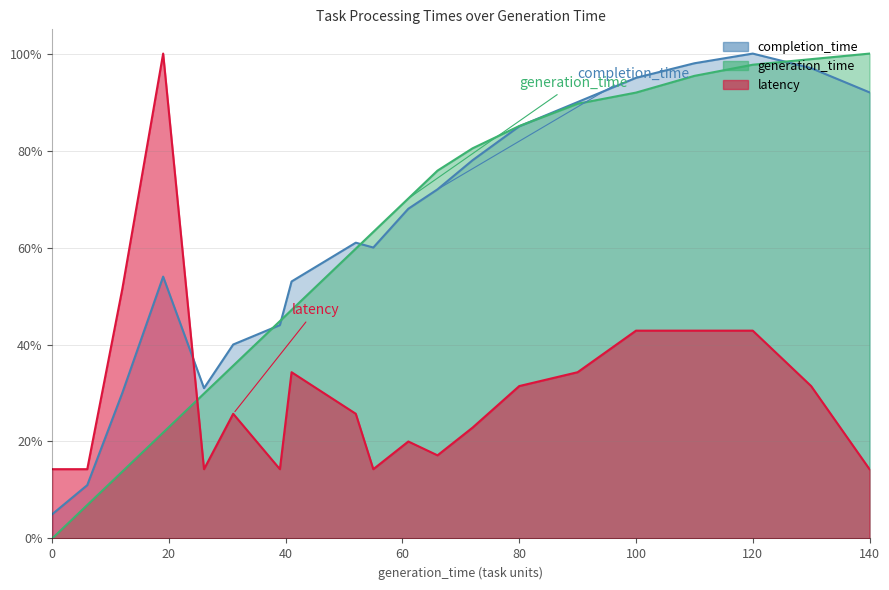

Reading left to right, extract all data points from this chart.

completion_time: 0=5.0	6=11.0	12=30.0	19=54.0	26=31.0	31=40.0	39=44.0	41=53.0	52=61.0	55=60.0	61=68.0	66=72.0	72=78.0	80=85.0	90=90.0	100=95.0	110=98.0	120=100.0	130=97.0	140=92.0
generation_time: 0=0.0	6=6.9	12=13.8	19=21.8	26=29.9	31=35.6	39=44.8	41=47.1	52=59.8	55=63.2	61=70.1	66=75.9	72=80.5	80=85.1	90=89.7	100=92.0	110=95.4	120=97.7	130=98.9	140=100.0
latency: 0=14.3	6=14.3	12=51.4	19=100.0	26=14.3	31=25.7	39=14.3	41=34.3	52=25.7	55=14.3	61=20.0	66=17.1	72=22.9	80=31.4	90=34.3	100=42.9	110=42.9	120=42.9	130=31.4	140=14.3